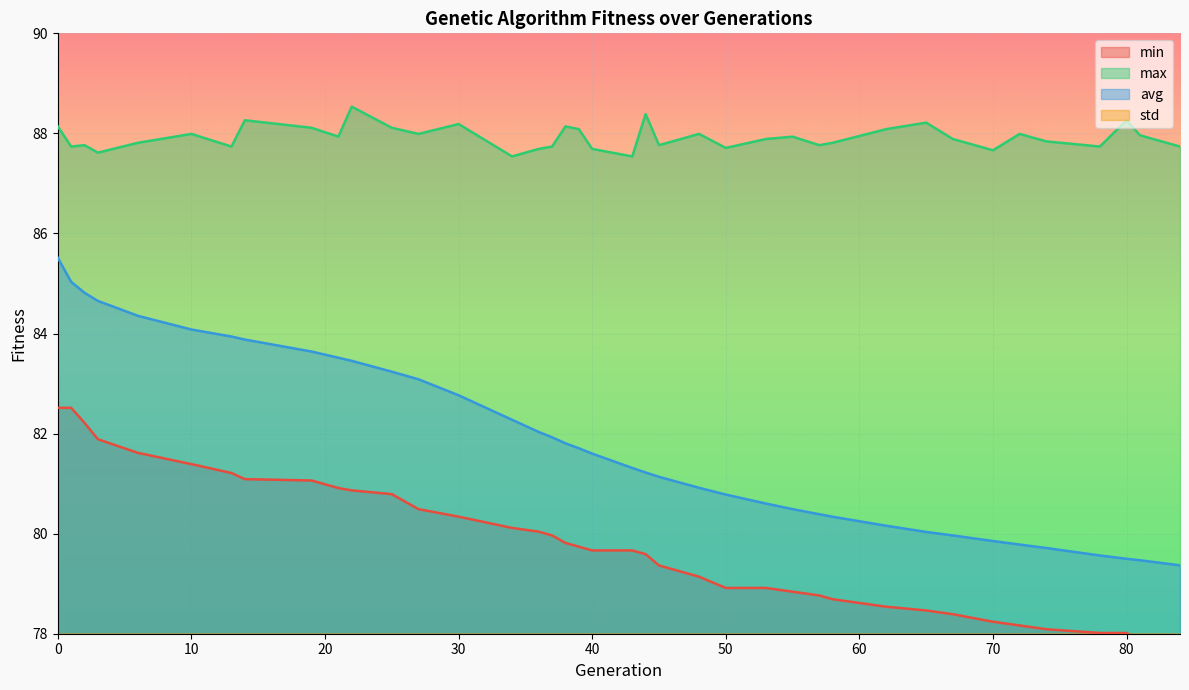

Reading left to right, what are all the values shown in this chart?

min: 82.5	82.5	82.2	81.9	81.6	81.4	81.2	81.1	81.1	80.9	80.9	80.8	80.5	80.3	80.1	80.0	80.0	79.8	79.7	79.7	79.7	79.6	79.4	79.1	78.9	78.9	78.8	78.8	78.7	78.5	78.5	78.4	78.2	78.2	78.1	78.0	78.0	77.9	77.8
max: 88.1	87.7	87.8	87.6	87.8	88.0	87.7	88.3	88.1	87.9	88.5	88.1	88.0	88.2	87.5	87.7	87.7	88.1	88.1	87.7	87.5	88.4	87.8	88.0	87.7	87.9	87.9	87.8	87.8	88.1	88.2	87.9	87.7	88.0	87.8	87.7	88.3	88.0	87.7
avg: 85.5	85.0	84.8	84.7	84.4	84.1	83.9	83.9	83.6	83.5	83.5	83.2	83.1	82.8	82.3	82.0	81.9	81.8	81.7	81.6	81.3	81.2	81.1	80.9	80.8	80.6	80.5	80.4	80.3	80.2	80.0	80.0	79.9	79.8	79.7	79.6	79.5	79.5	79.4
std: 0.8	0.7	0.8	0.8	0.9	1.0	1.1	1.1	1.1	1.2	1.2	1.2	1.2	1.2	1.3	1.3	1.4	1.4	1.4	1.4	1.5	1.5	1.5	1.6	1.6	1.7	1.7	1.8	1.8	1.8	1.9	1.9	1.9	2.0	2.0	2.0	2.0	2.1	2.1